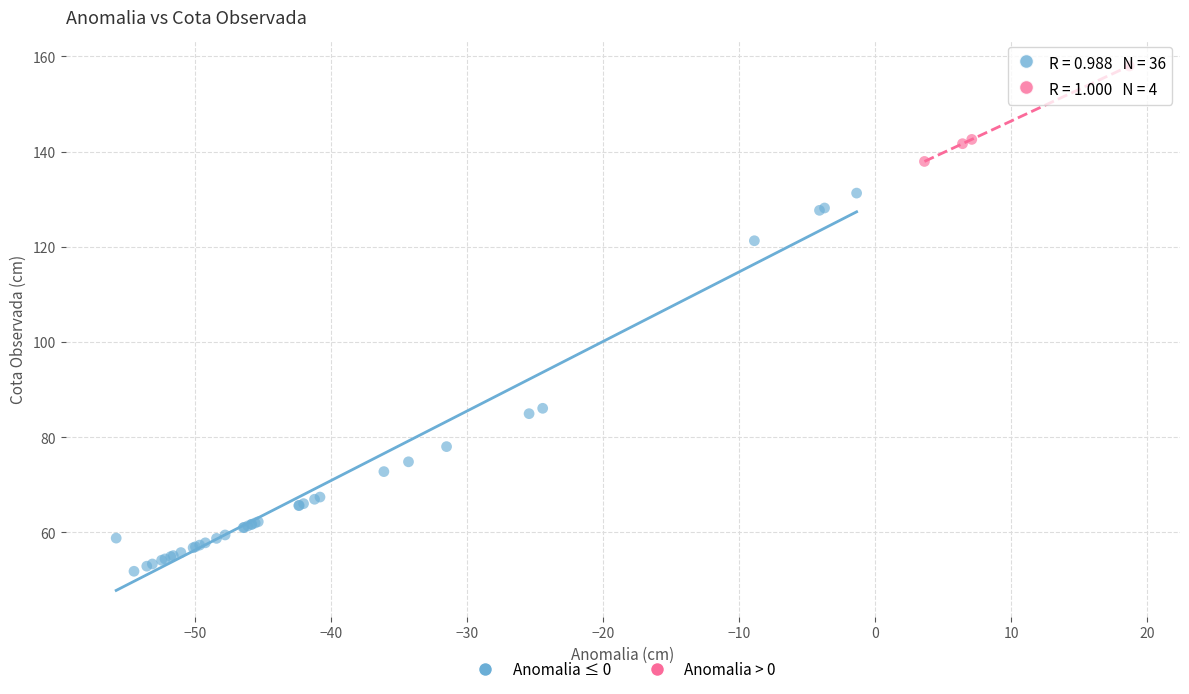

What are all the series names shown in the legend?

Anomalia ≤ 0, Anomalia > 0